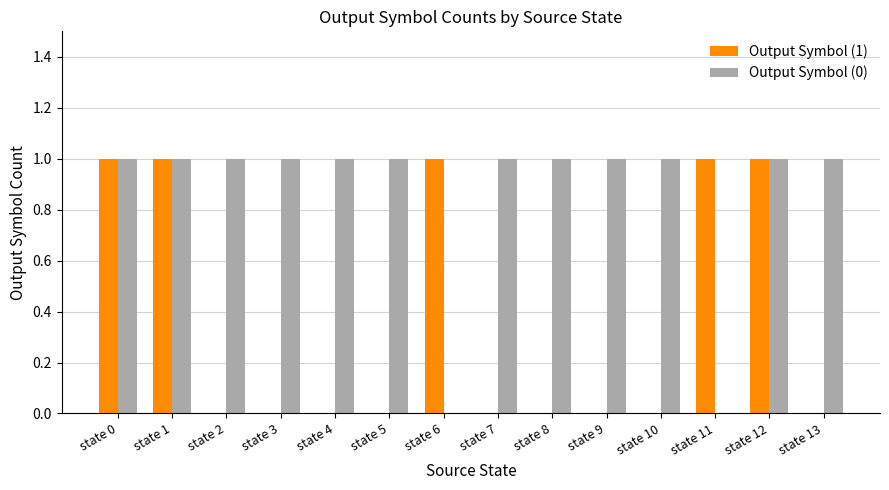

Which series has the largest total across all categories?

Output Symbol (0)